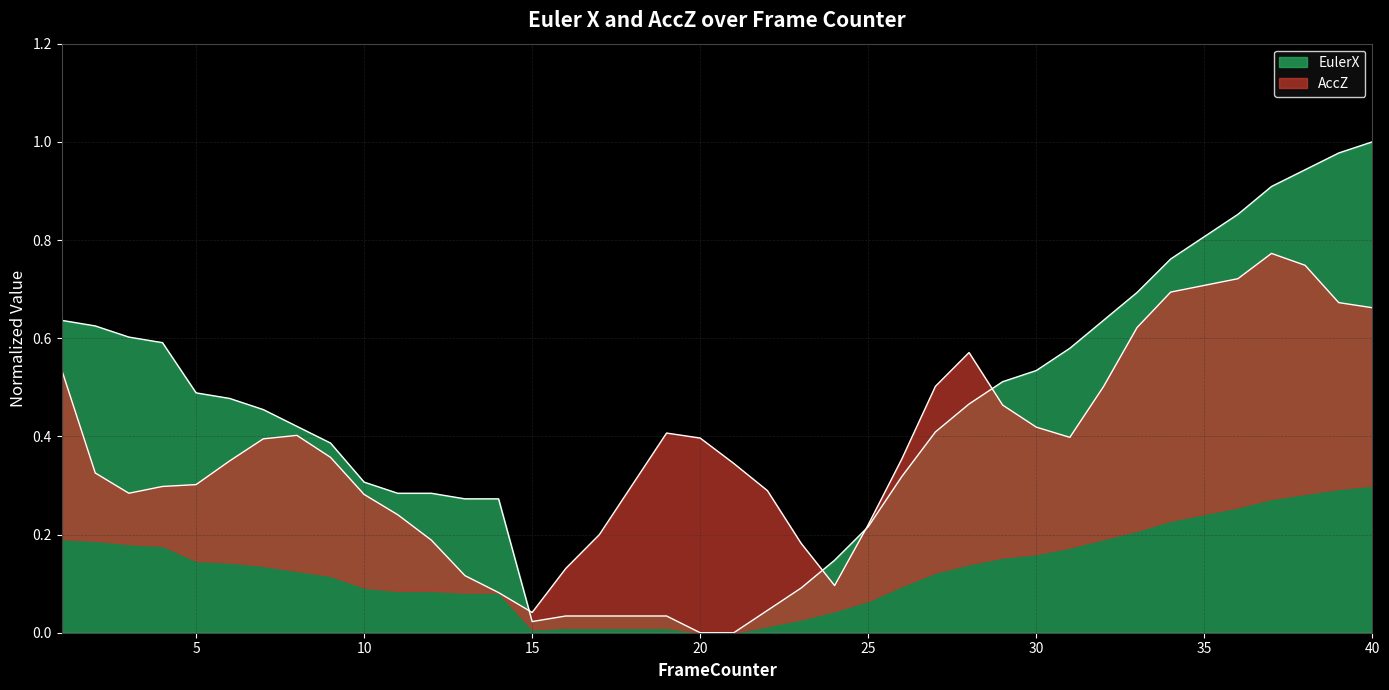

List the labels in order of value, largest first.

40, 39, 38, 37, 36, 35, 34, 33, 1, 32, 2, 3, 4, 31, 30, 29, 5, 6, 28, 7, 8, 27, 9, 26, 10, 11, 12, 13, 14, 25, 24, 23, 22, 16, 17, 18, 19, 15, 20, 21